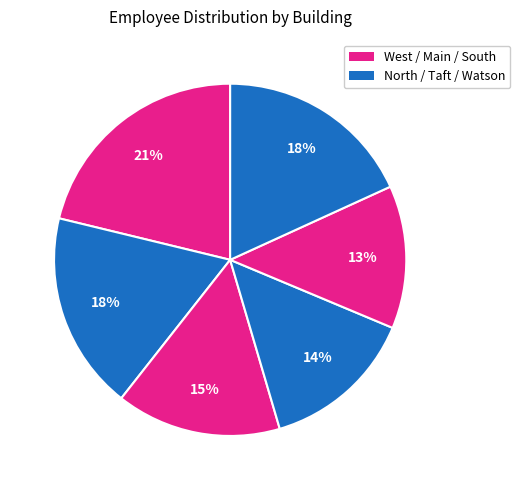

Does any single category account for the majority?

No